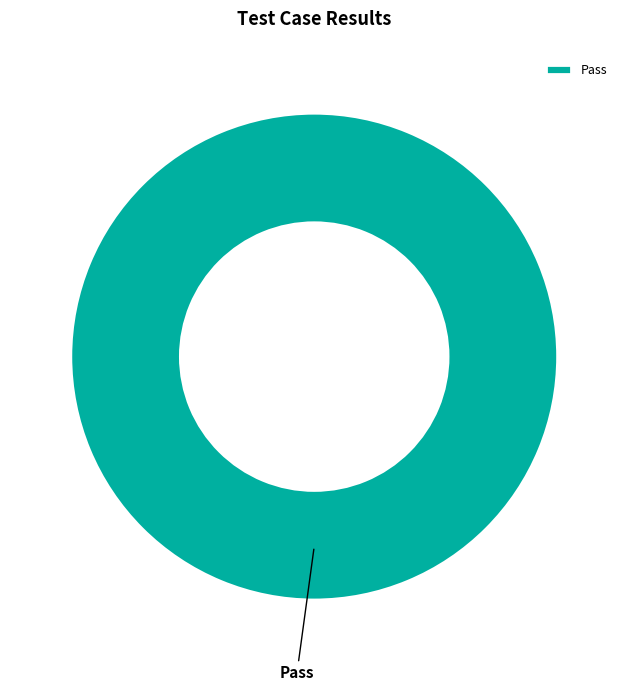

Is Pass the majority of the pie?

Yes